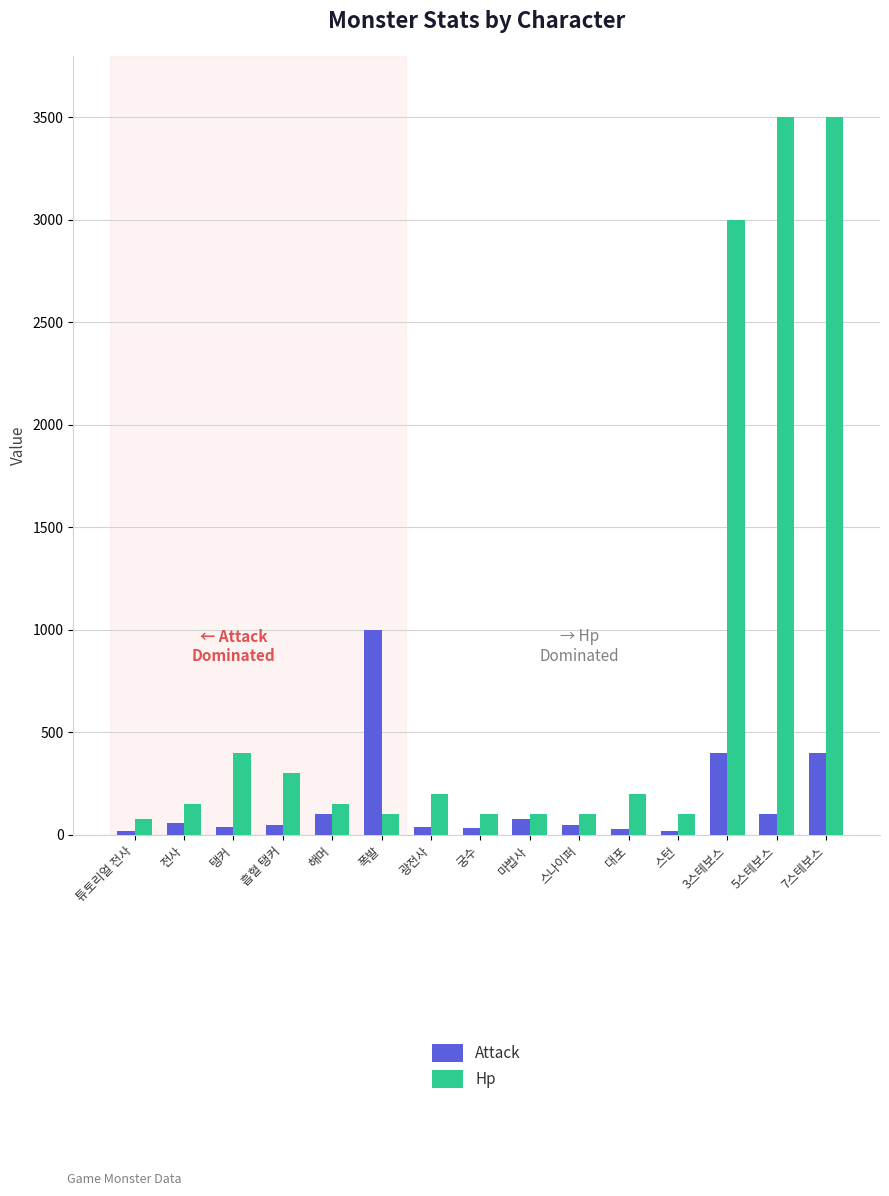

Which series has the largest total across all categories?

Hp